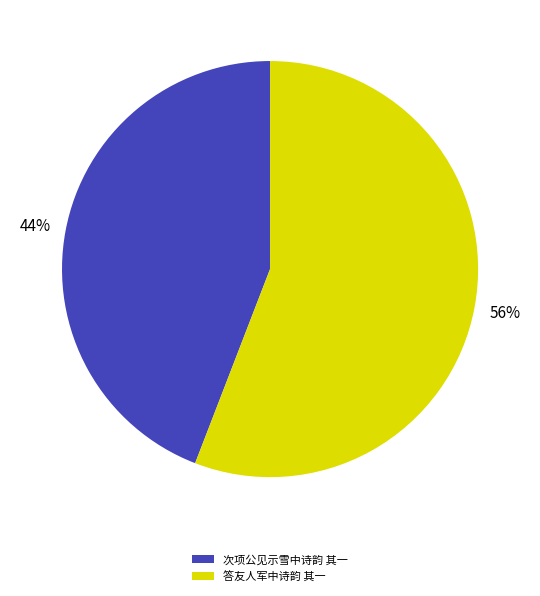

To the nearest percent, what is the combined percentage of 答友人军中诗韵 其一 and 次项公见示雪中诗韵 其一?

100%